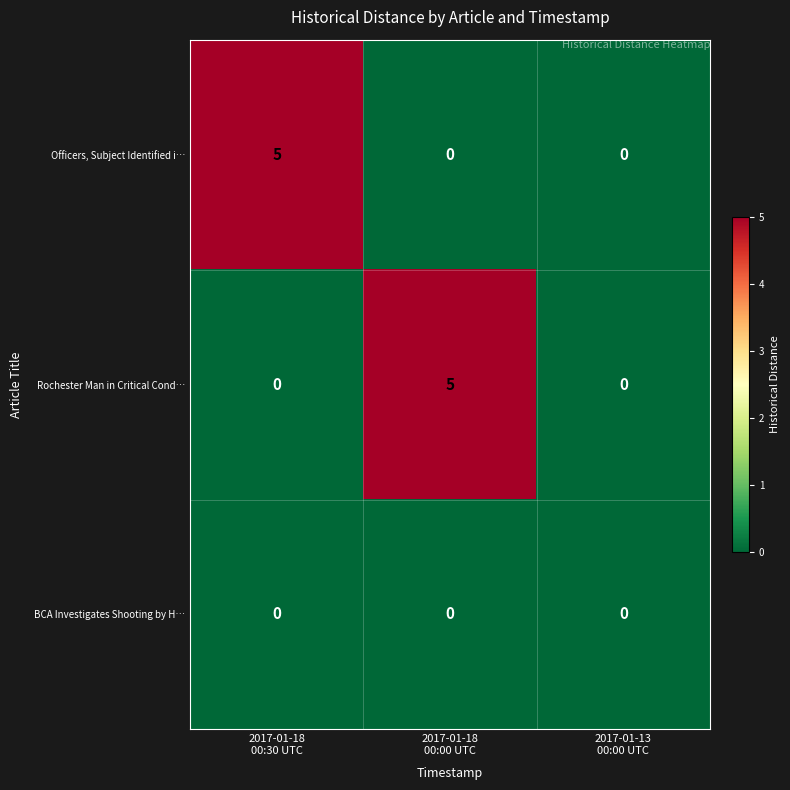

Reading left to right, what are all the values shown in this chart?

Officers, Subject Identified i…: 5	0	0
Rochester Man in Critical Cond…: 0	5	0
BCA Investigates Shooting by H…: 0	0	0